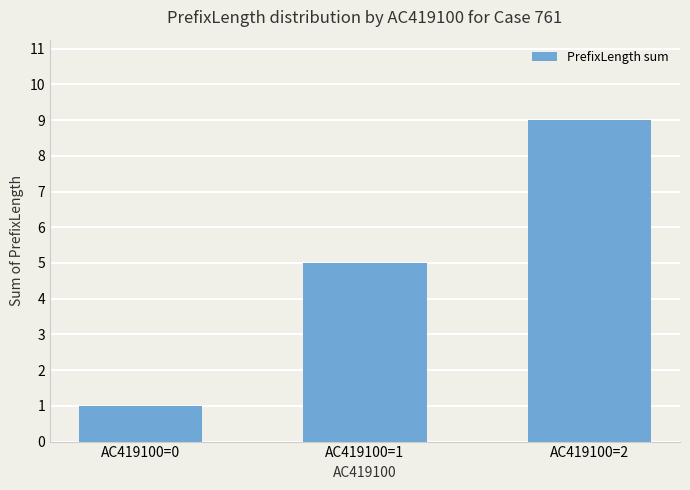

The chart shows a value of 1 at AC419100=0. True or false?

True